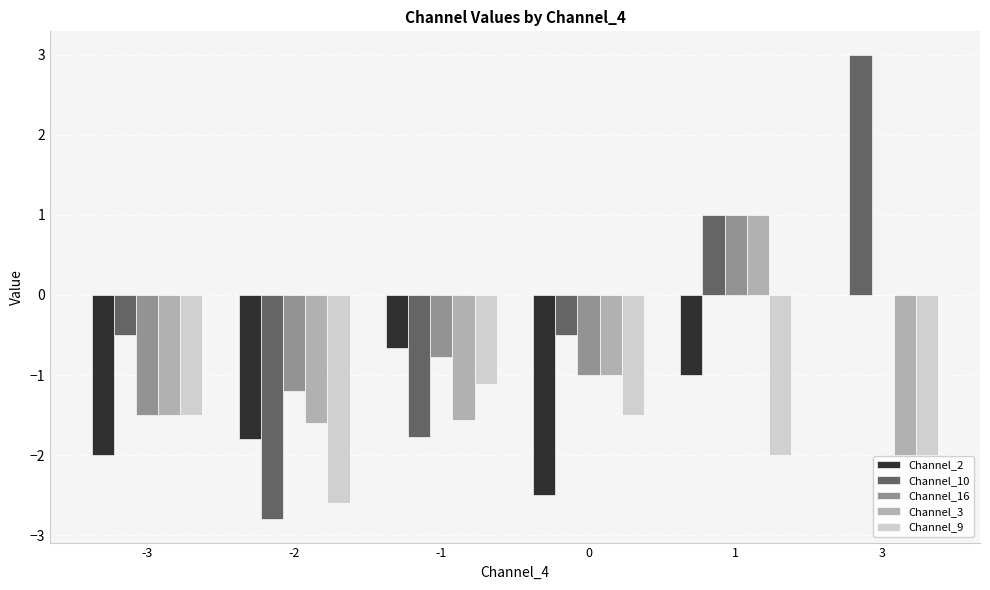

What is the sum of all Channel_3 values?

-6.7